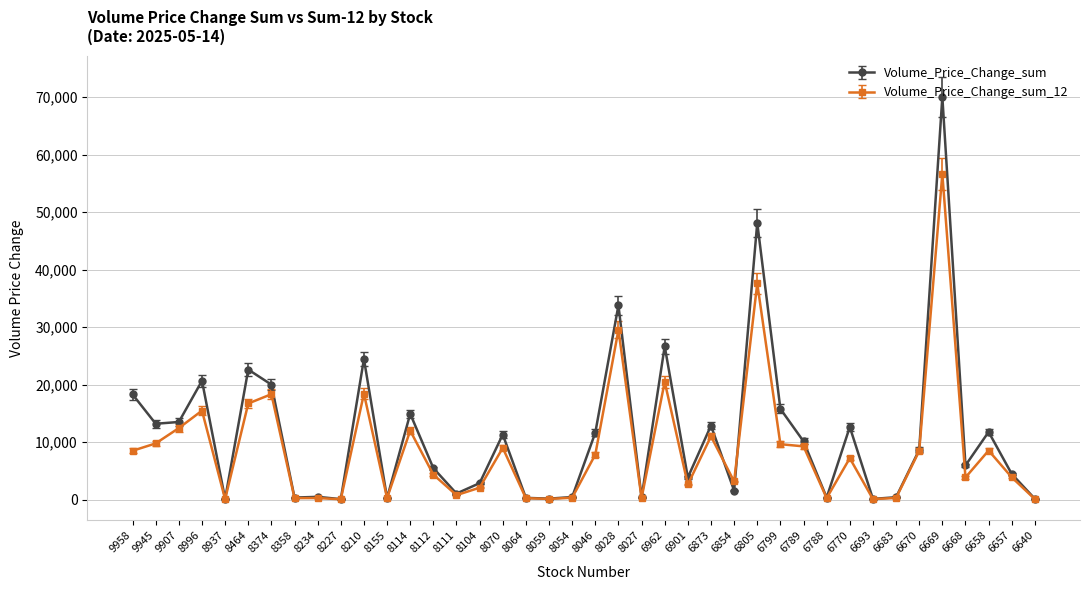

At which category is the sum across all series the highest?

6669